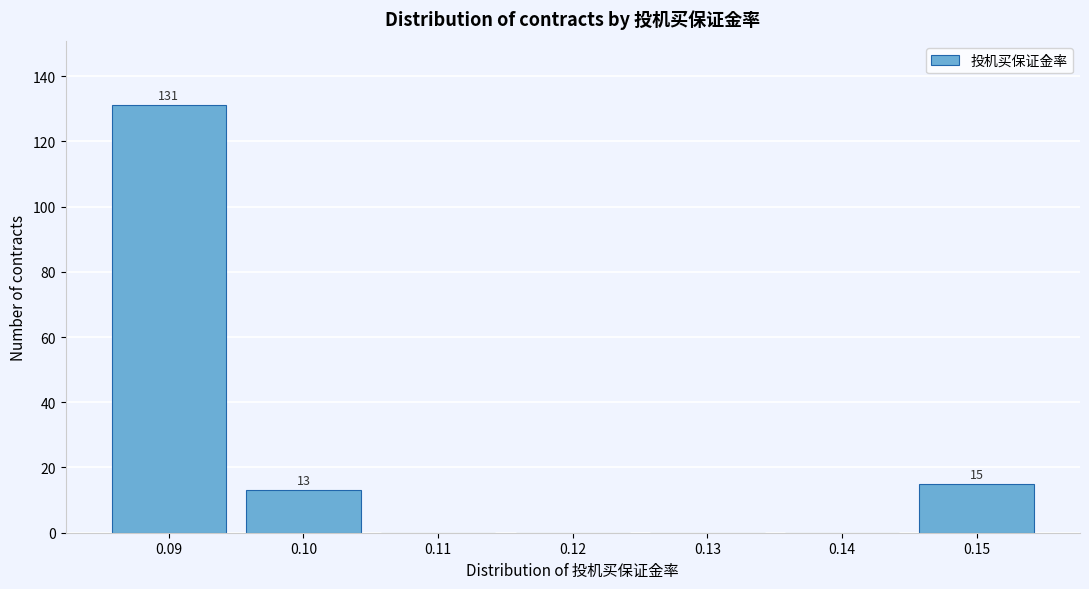

Reading right to left, extract all data points from this chart.

0.15=15	0.14=0	0.13=0	0.12=0	0.11=0	0.10=13	0.09=131